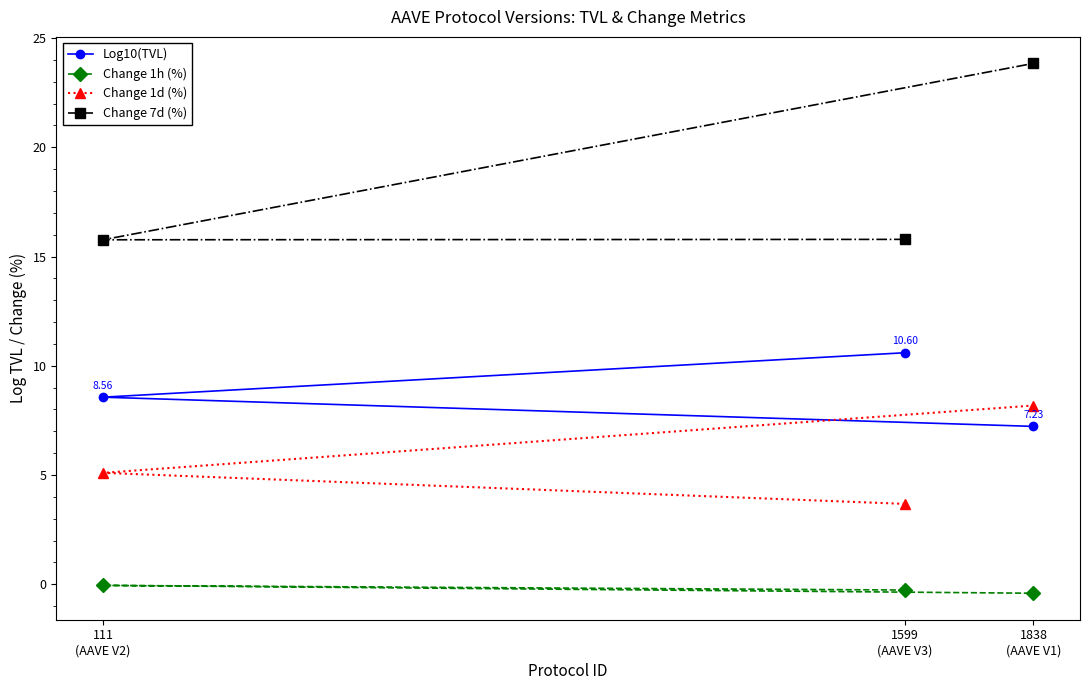

How many data points in Change 1d (%) are less than 5?

1